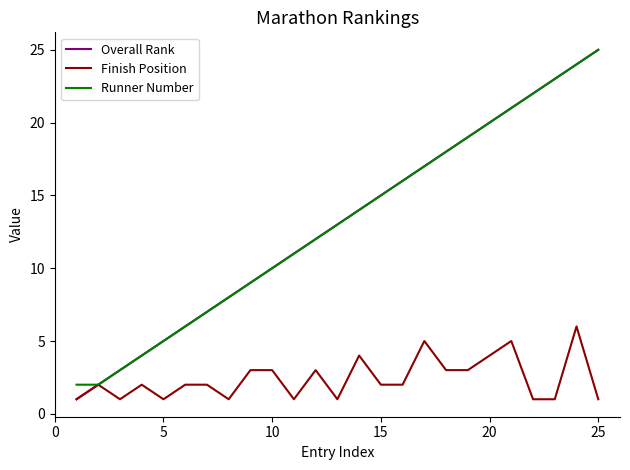

Which series has the widest spread of values?

Overall Rank